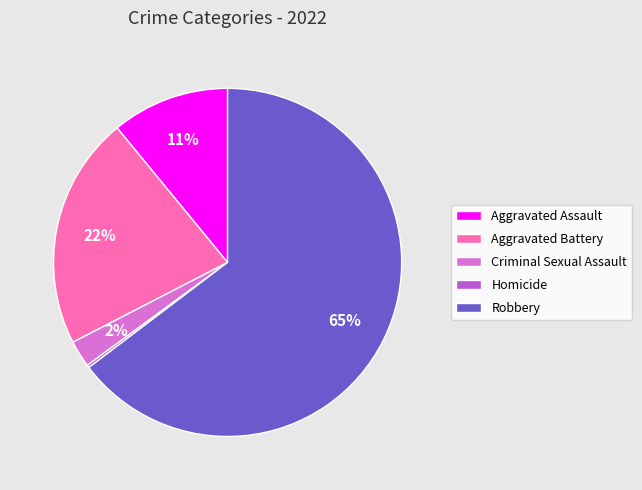

Does Robbery account for over 50% of the chart?

Yes